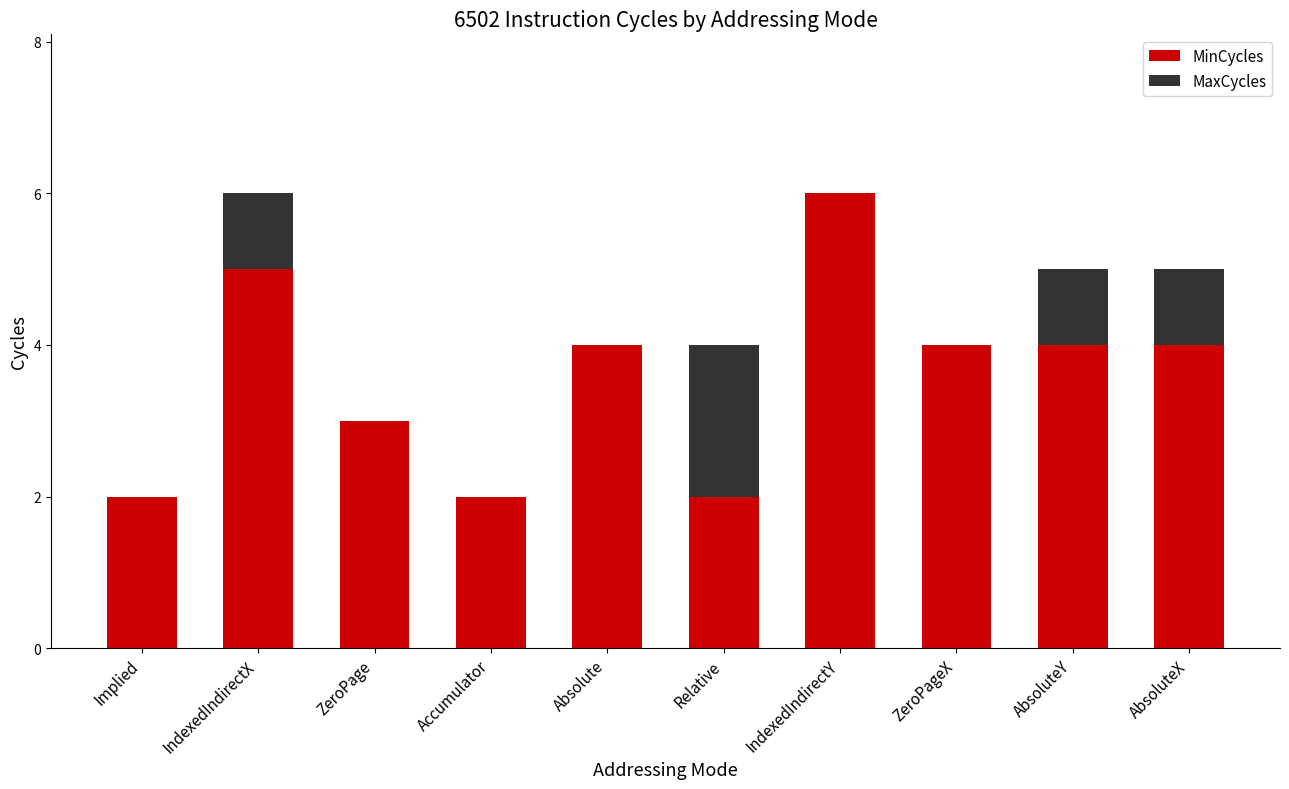

Reading left to right, list the values for the MinCycles series.

Implied=2	IndexedIndirectX=5	ZeroPage=3	Accumulator=2	Absolute=4	Relative=2	IndexedIndirectY=6	ZeroPageX=4	AbsoluteY=4	AbsoluteX=4